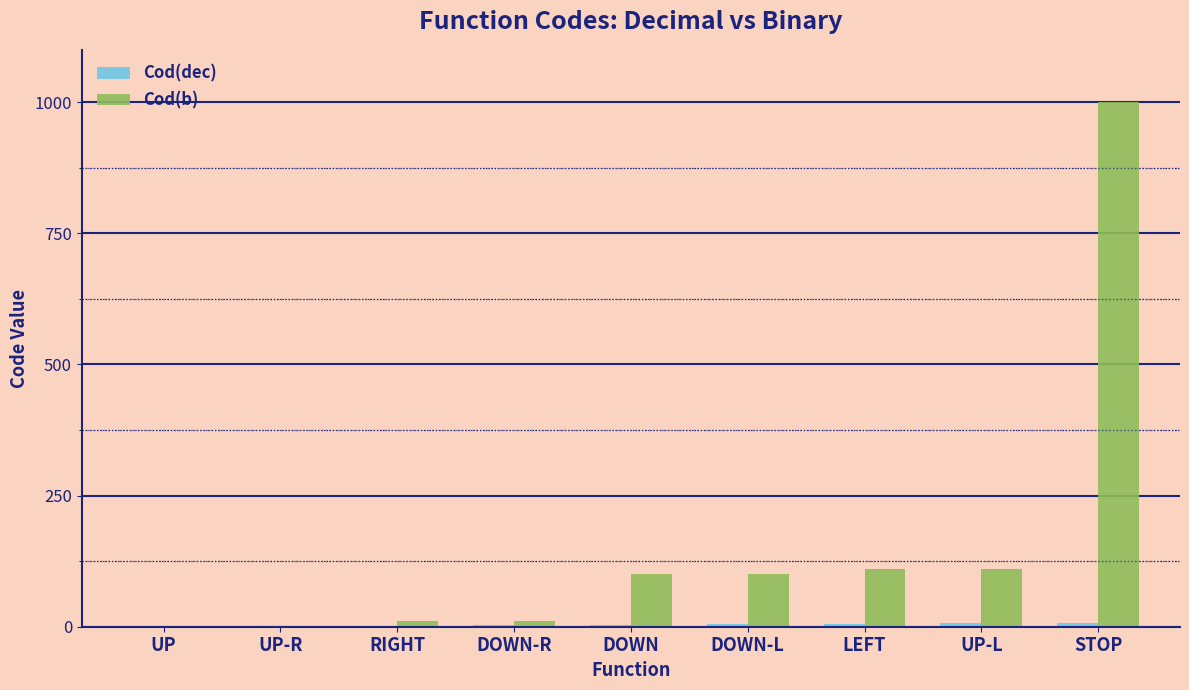

What is the approximate value of Cod(b) at DOWN-R?

11